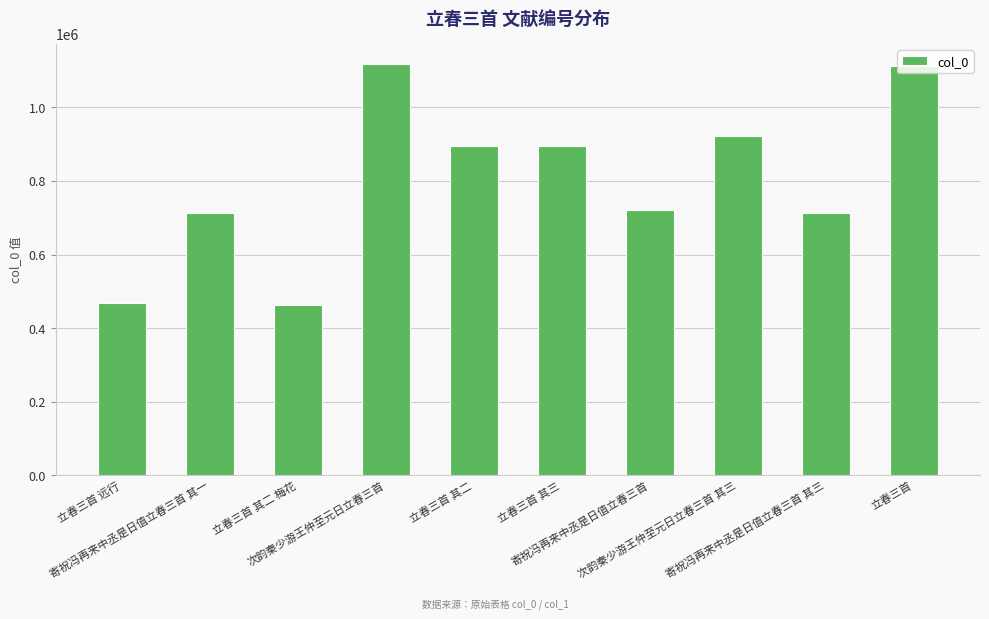

Are the bars grouped side by side (vs. stacked)?

No